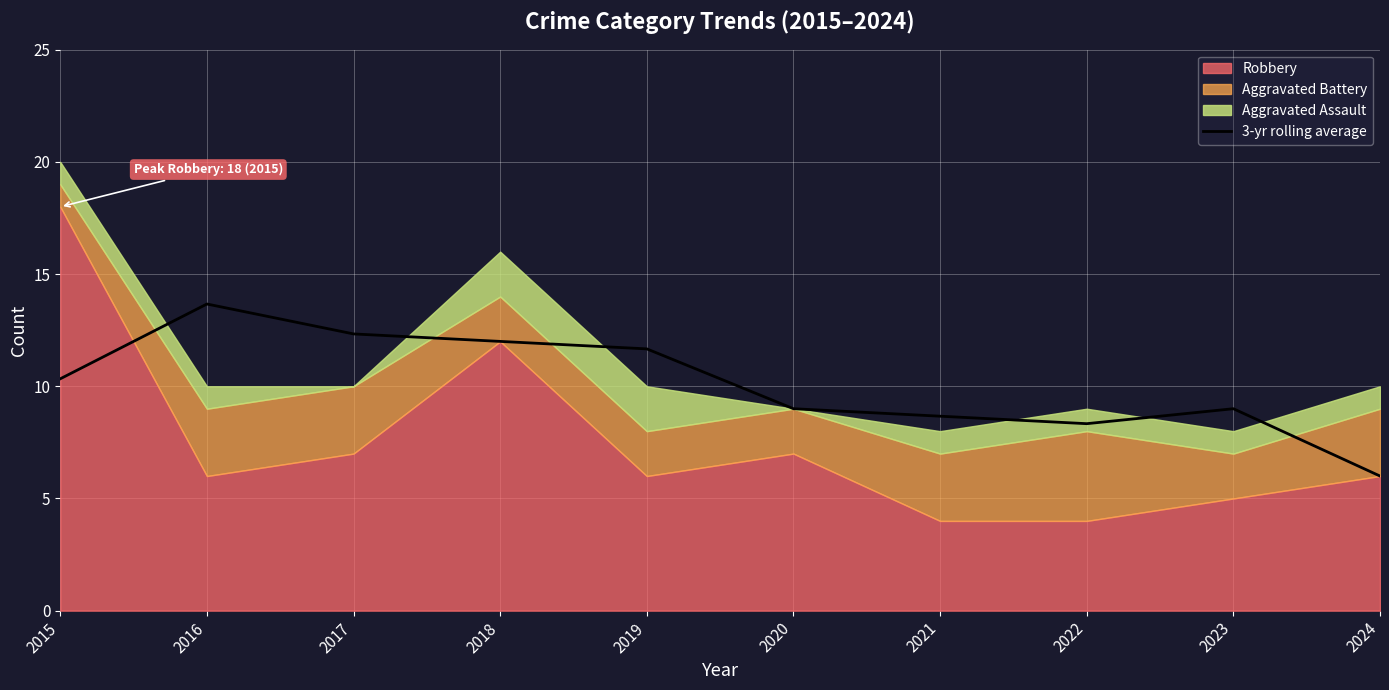

How many data points are less than 10?

5